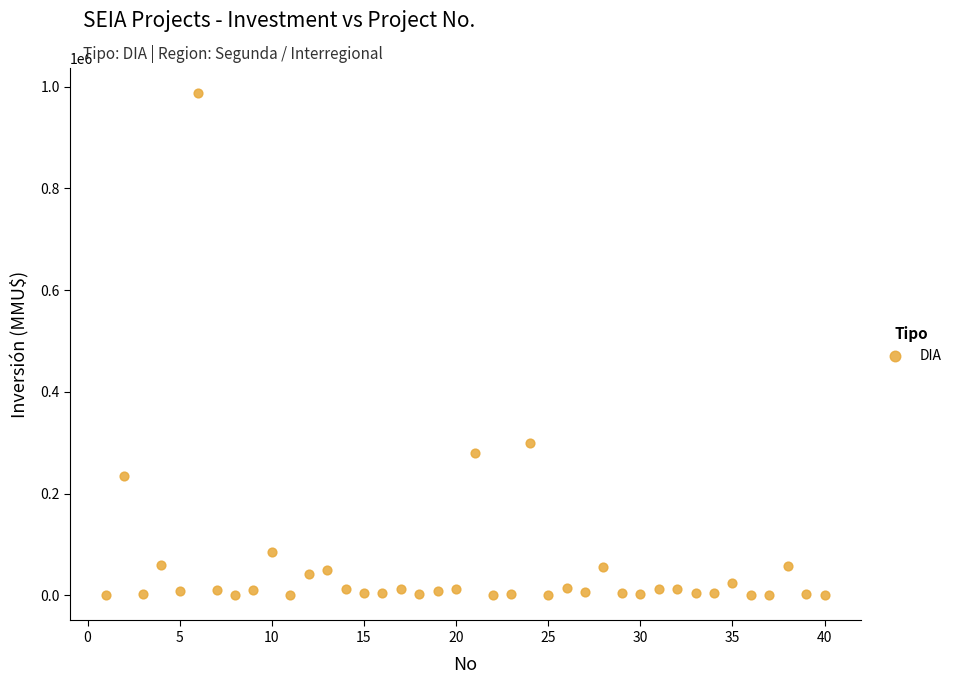

What is the range of X values (max minus min)?

39